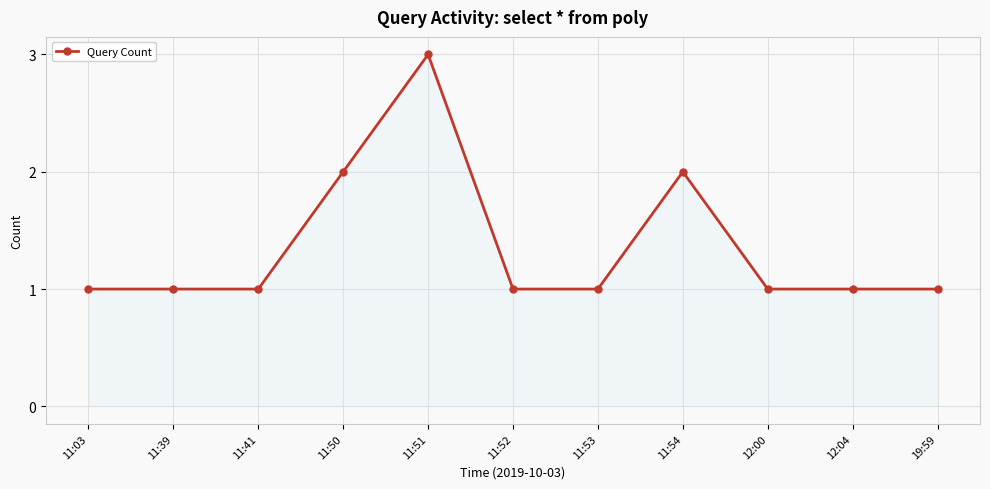

What value does the data have at 12:04?

1